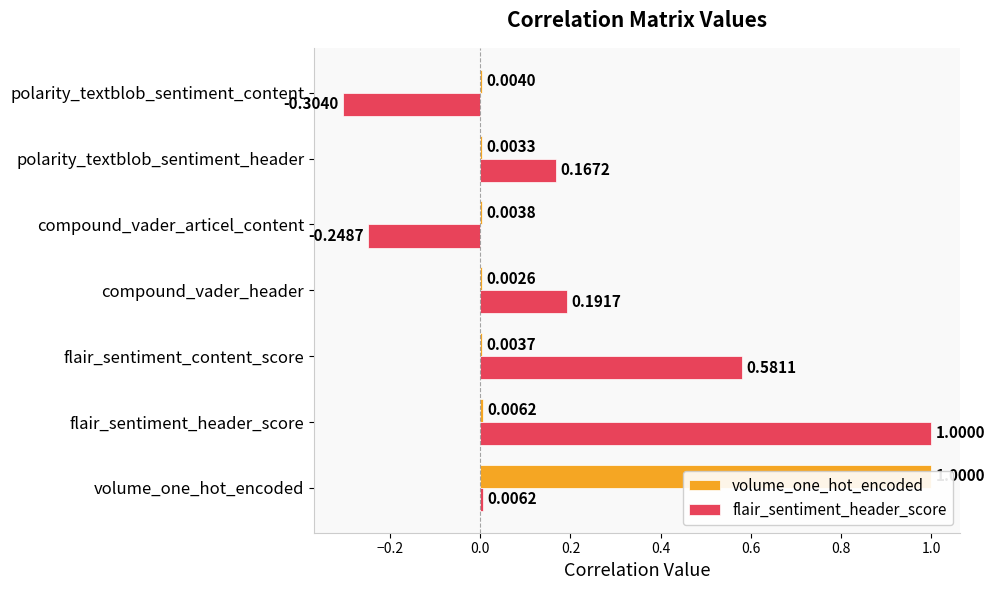

Is the value of volume_one_hot_encoded at polarity_textblob_sentiment_content greater than the value of flair_sentiment_header_score at polarity_textblob_sentiment_header?

No